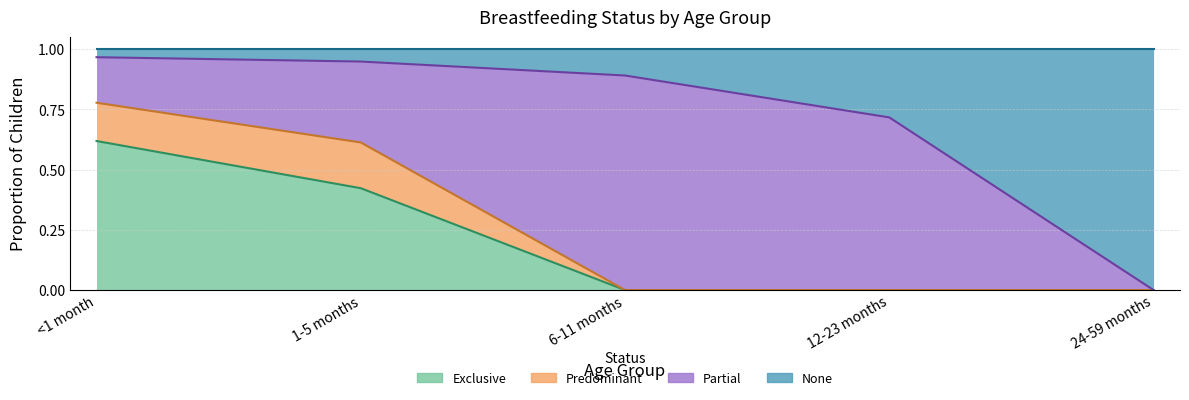

What is the value of the Exclusive point at the 2nd from the left?

0.4